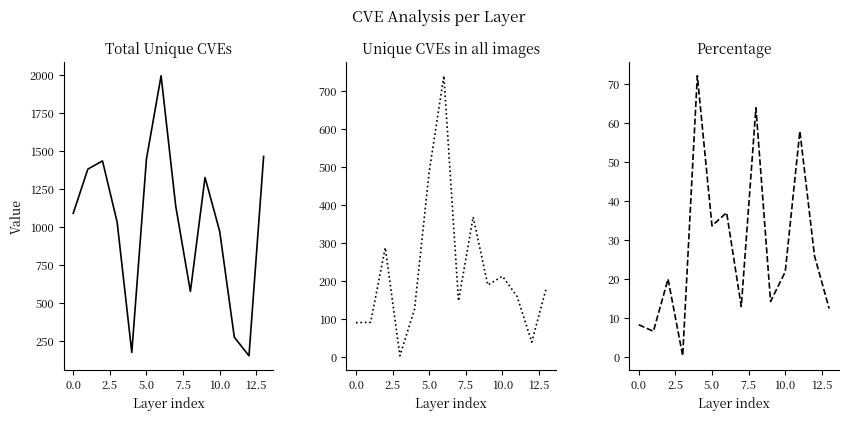

Which series has the largest range (max minus min)?

Total Unique CVEs